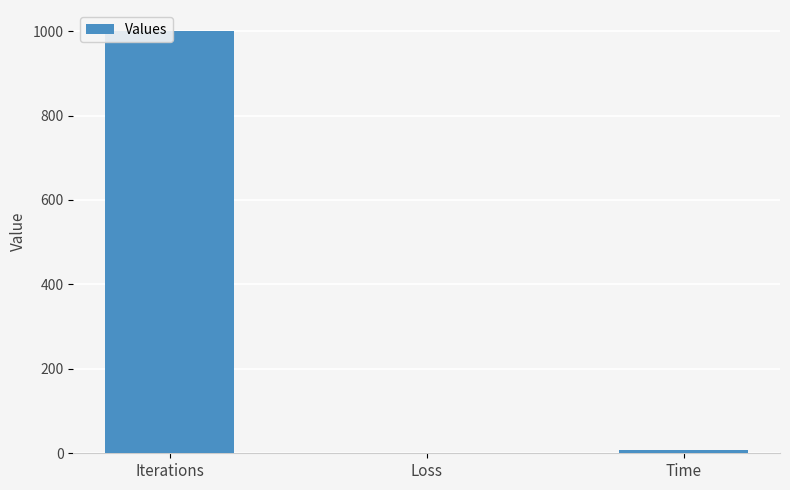

What is the difference between the second highest and minimum values?

7.3